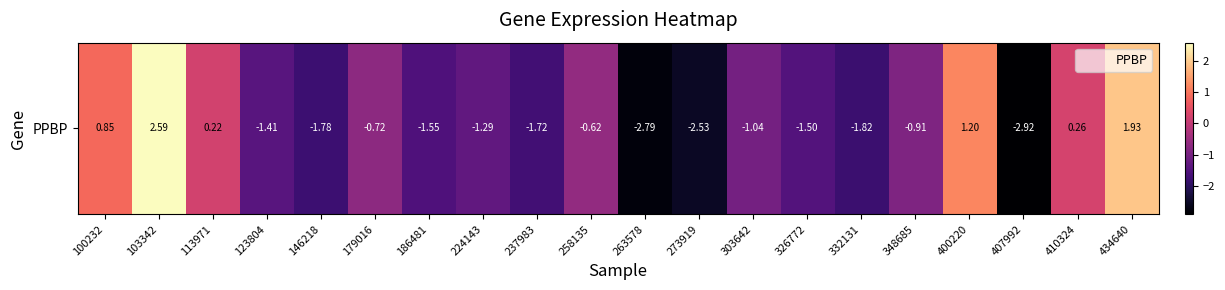

What is the minimum value shown in the chart?

-2.9